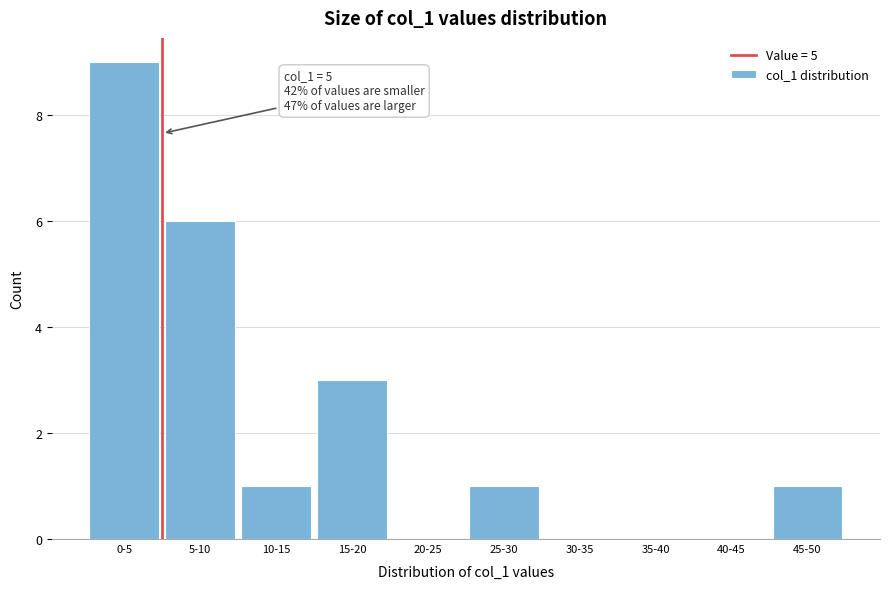

Reading left to right, transcribe all the data shown in this chart.

0-5=9	5-10=6	10-15=1	15-20=3	20-25=0	25-30=1	30-35=0	35-40=0	40-45=0	45-50=1